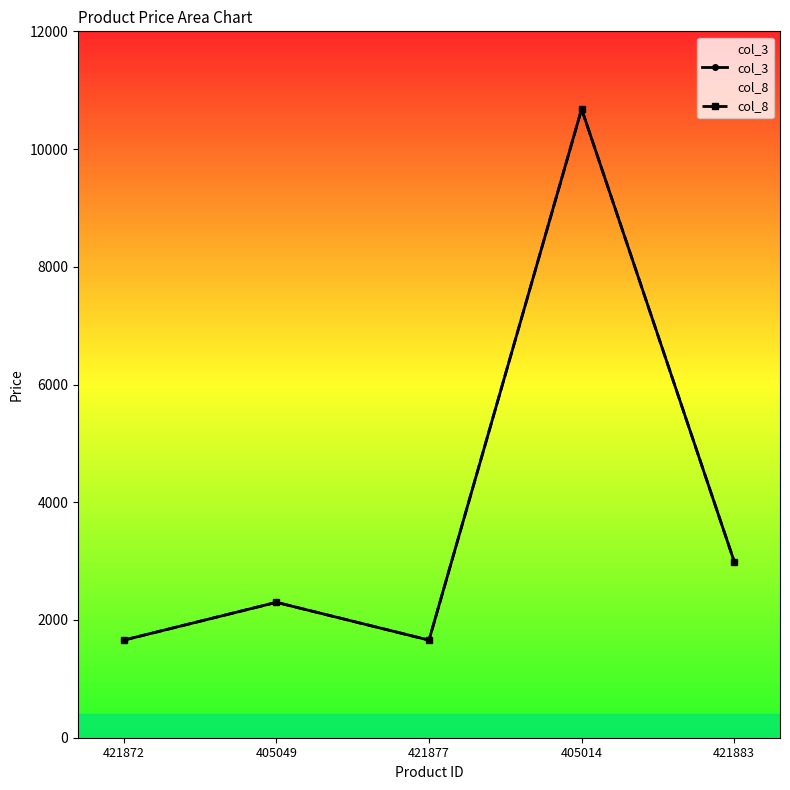

True or false: col_3 and col_8 cross at least once.

False